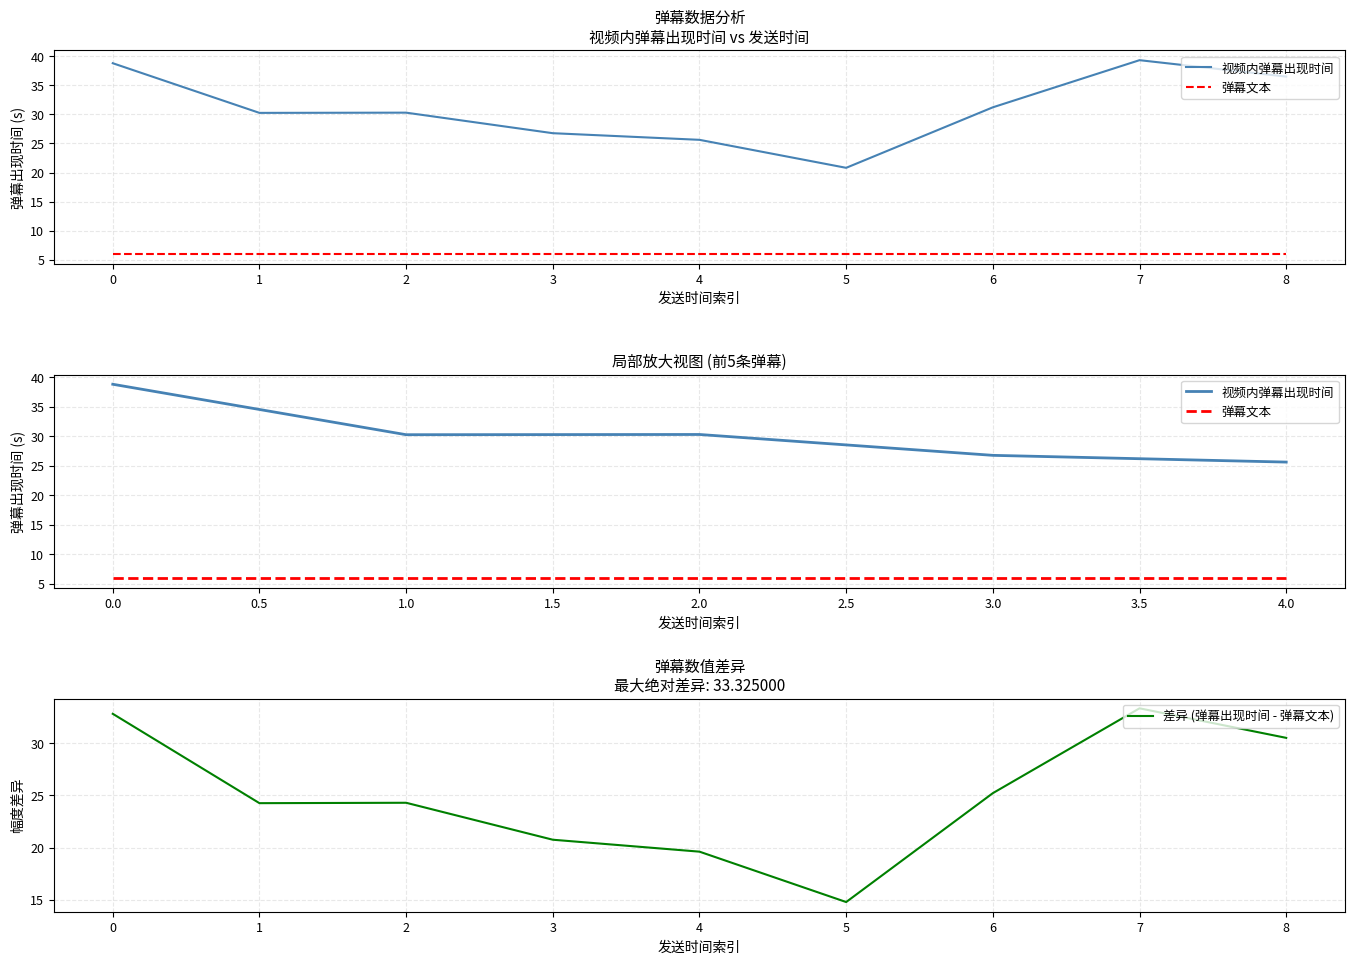

What is the highest value of the 差异 (弹幕出现时间 - 弹幕文本) series?

33.3